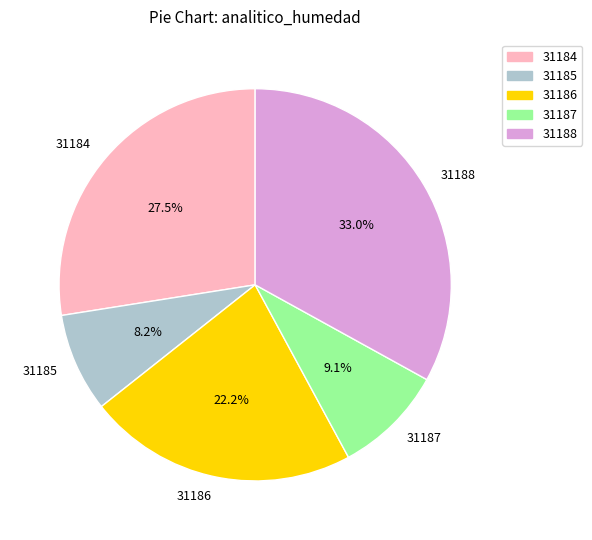

What is the smallest slice in the pie chart?

31185